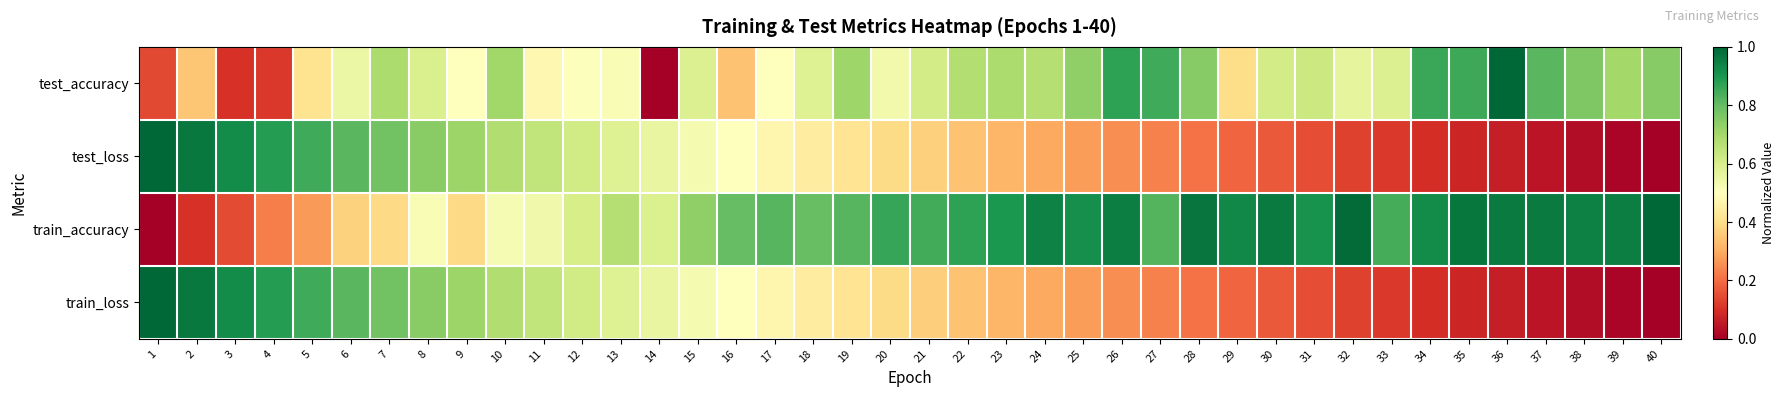

Which label corresponds to the smallest value in the chart?

14